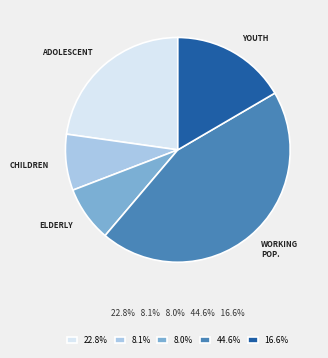

Does 16.6% account for over 50% of the chart?

No